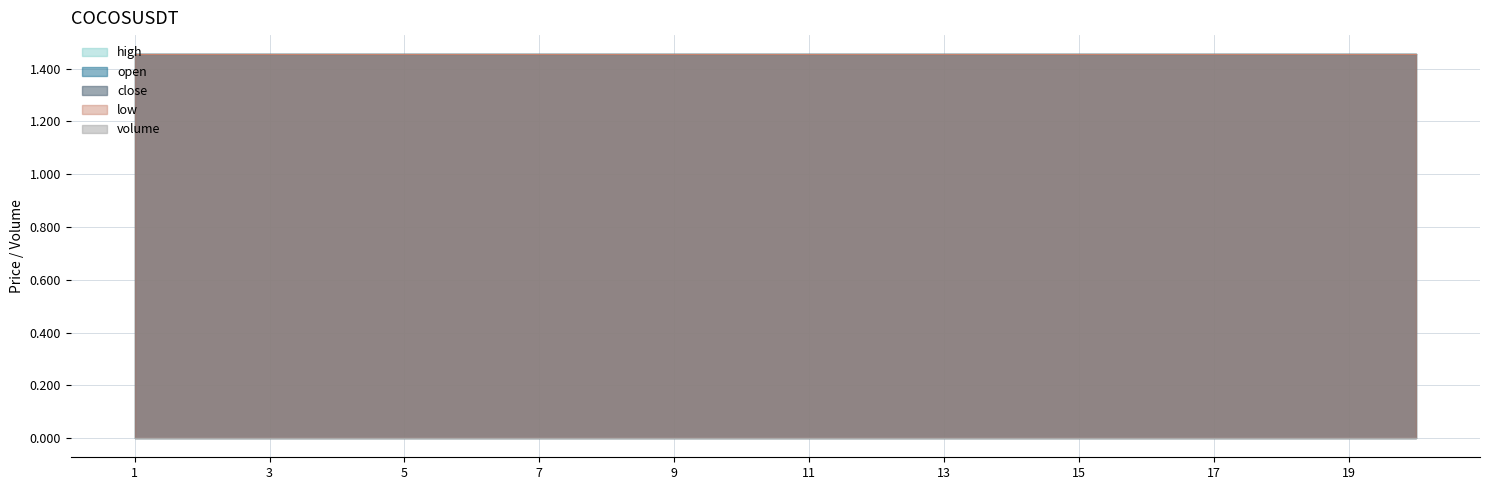

What is the difference between the highest and lowest values at 9?

1.5